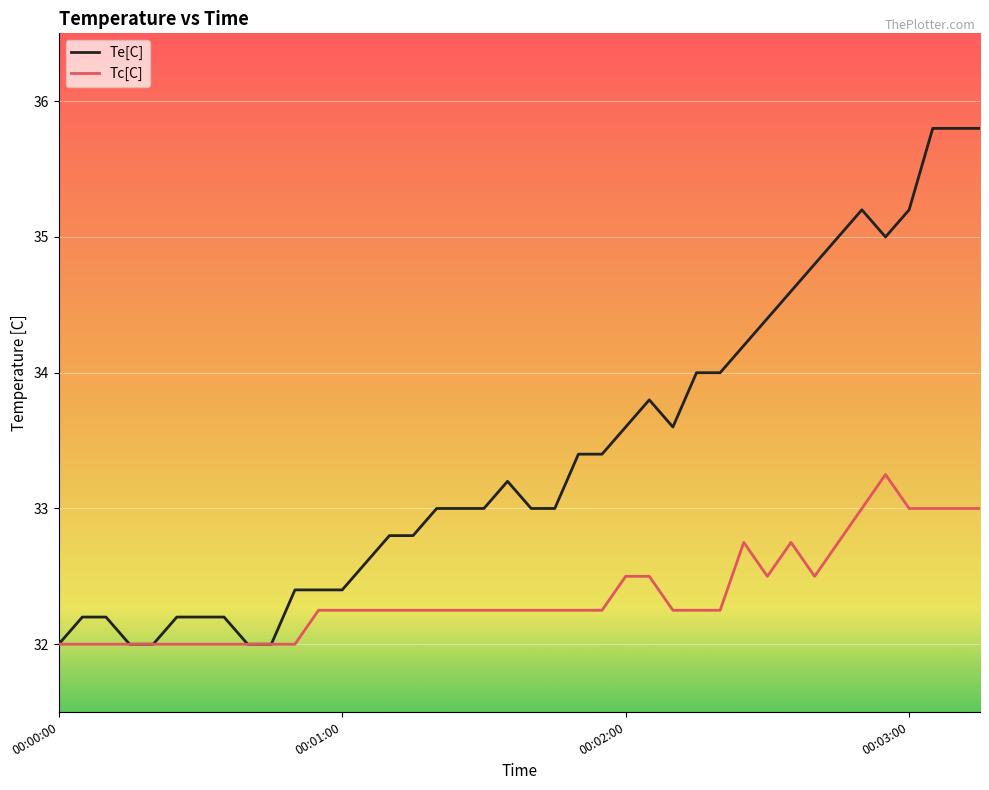

What is the maximum value shown in the chart?

35.8